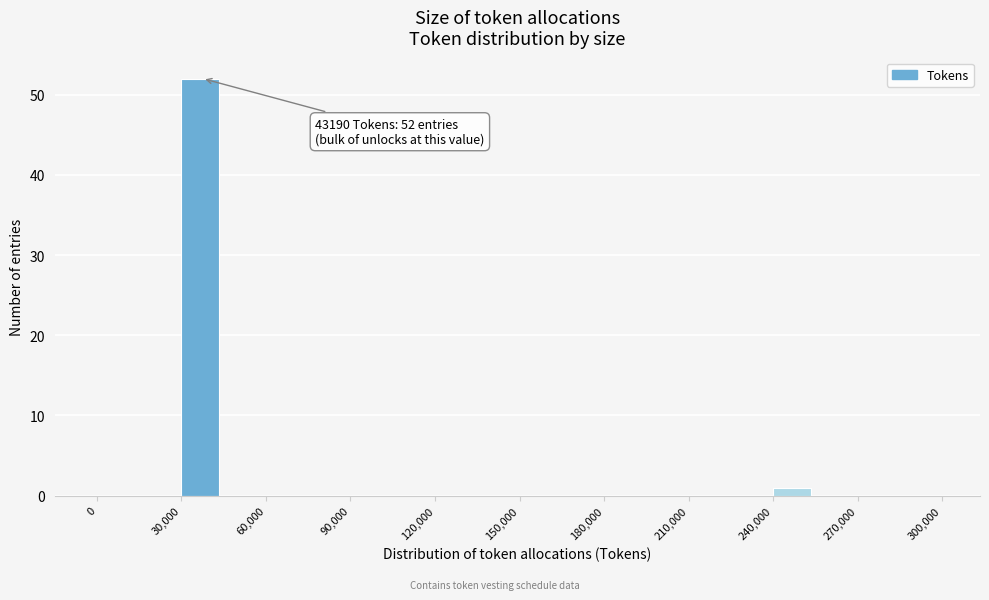

Around what value on the x-axis is the tallest bar? Give the approximate position of its centre, as read against the axis.

35000